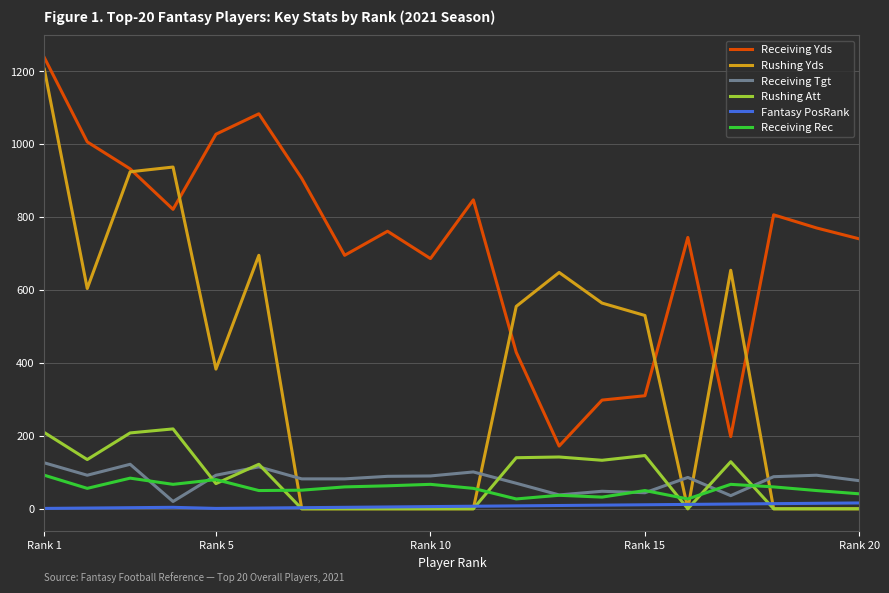

Which series has the largest total across all categories?

Receiving Yds